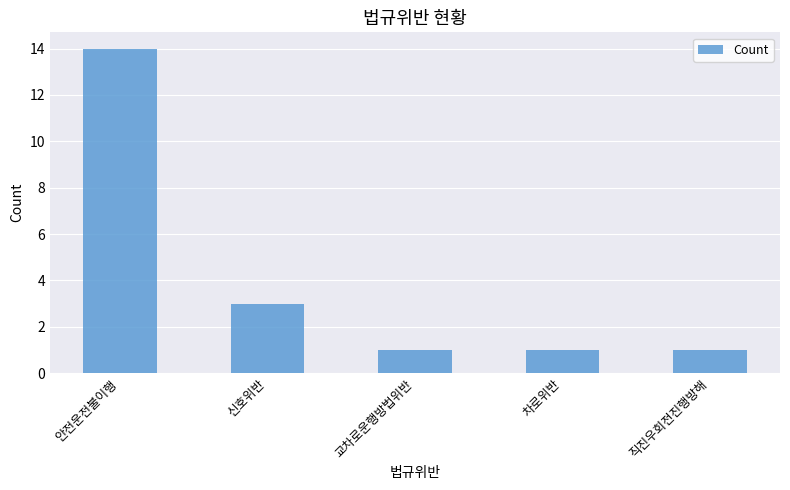

Reading left to right, list all the values displayed in this chart.

14	3	1	1	1